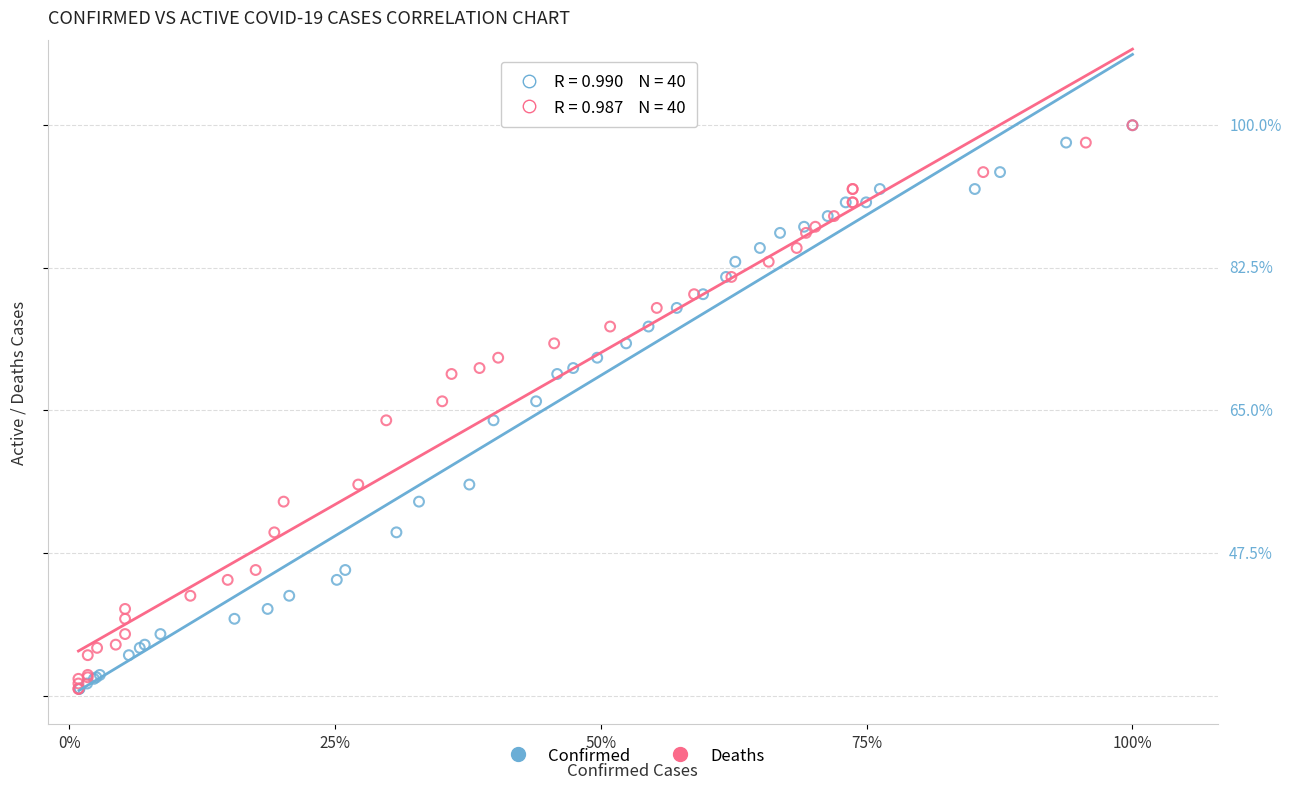

What are all the series names shown in the legend?

Confirmed, Deaths